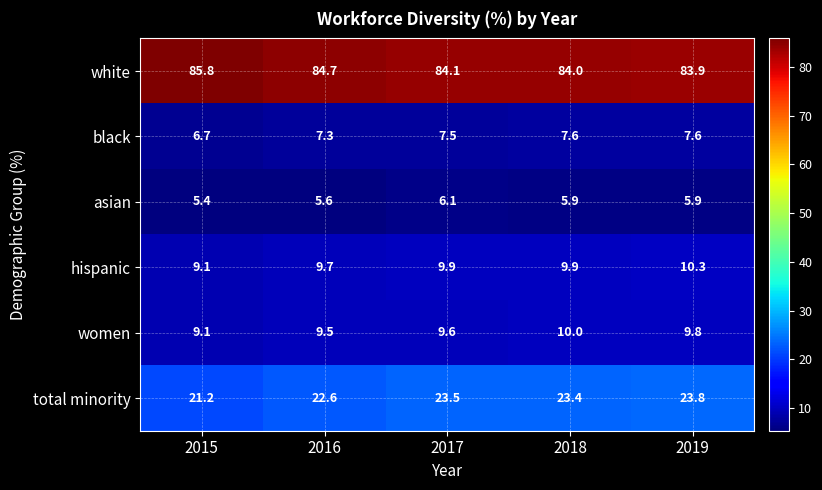

Read the black value at 2015.

6.7